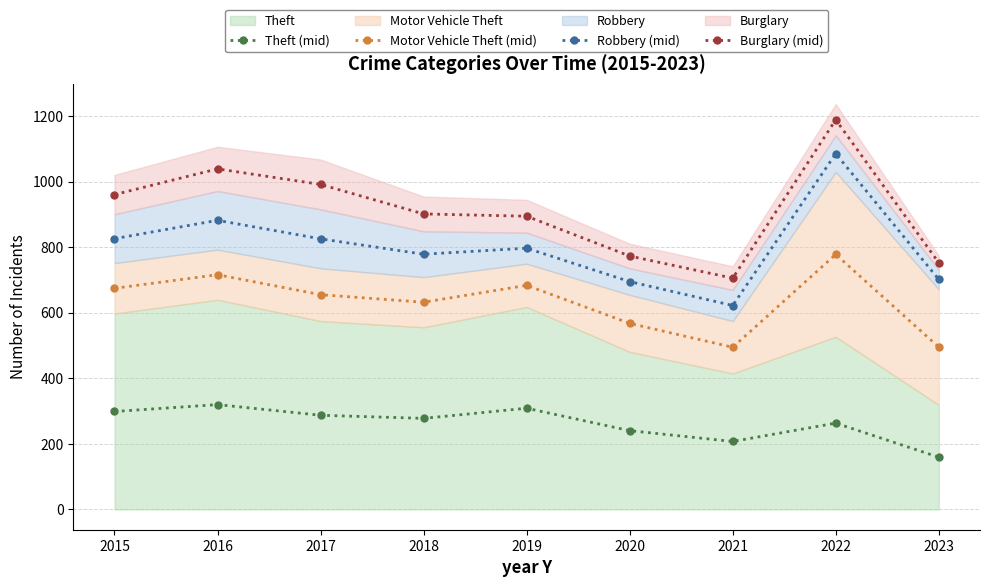

How many data points in Burglary (mid) are less than 902?

4